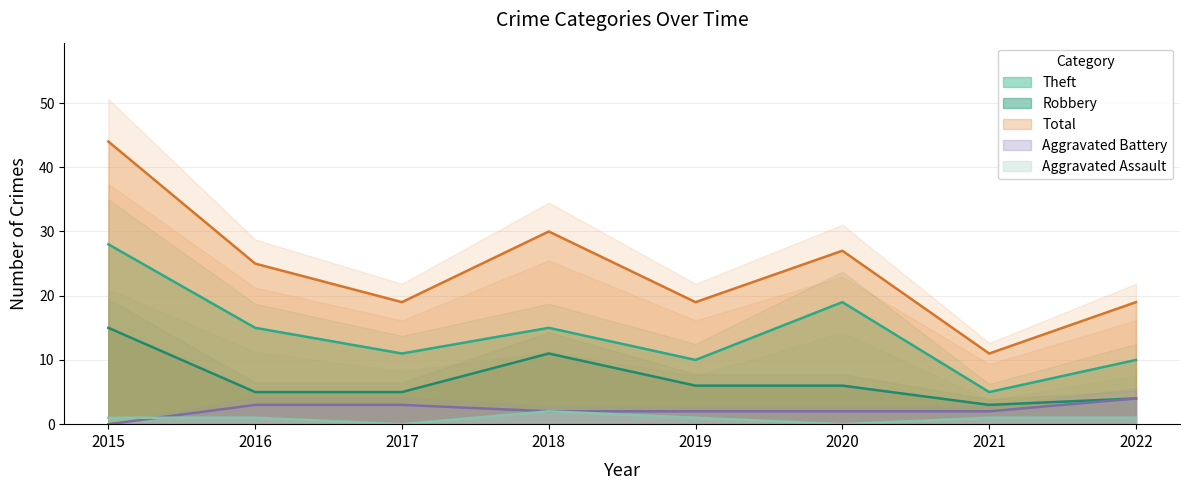

Which label corresponds to the largest value in the chart?

2015